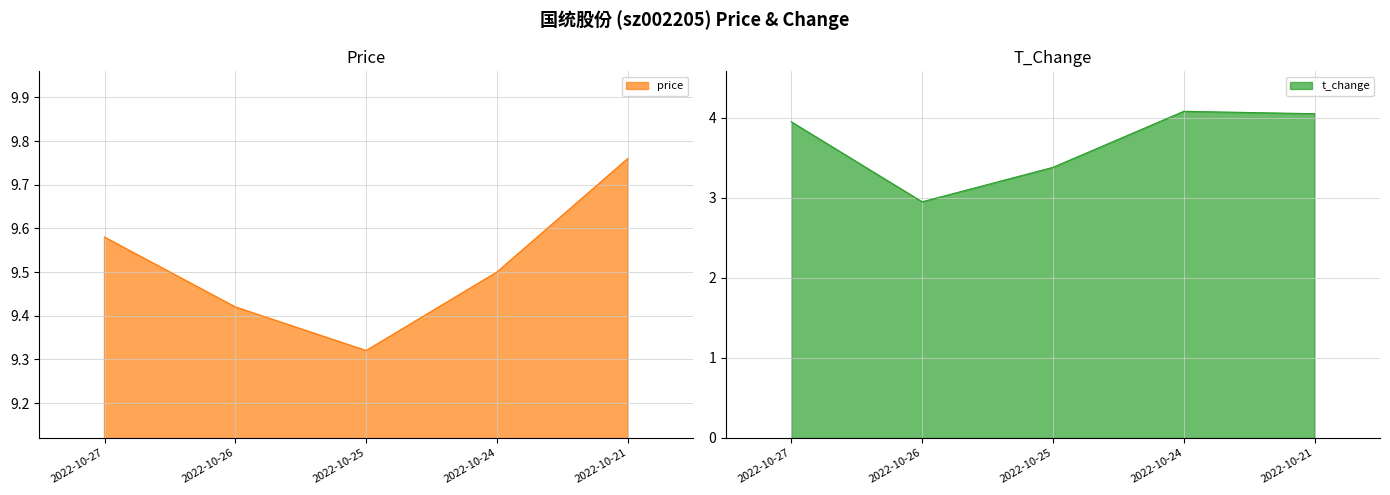

Rank the categories by price value from lowest to highest.

2022-10-25, 2022-10-26, 2022-10-24, 2022-10-27, 2022-10-21